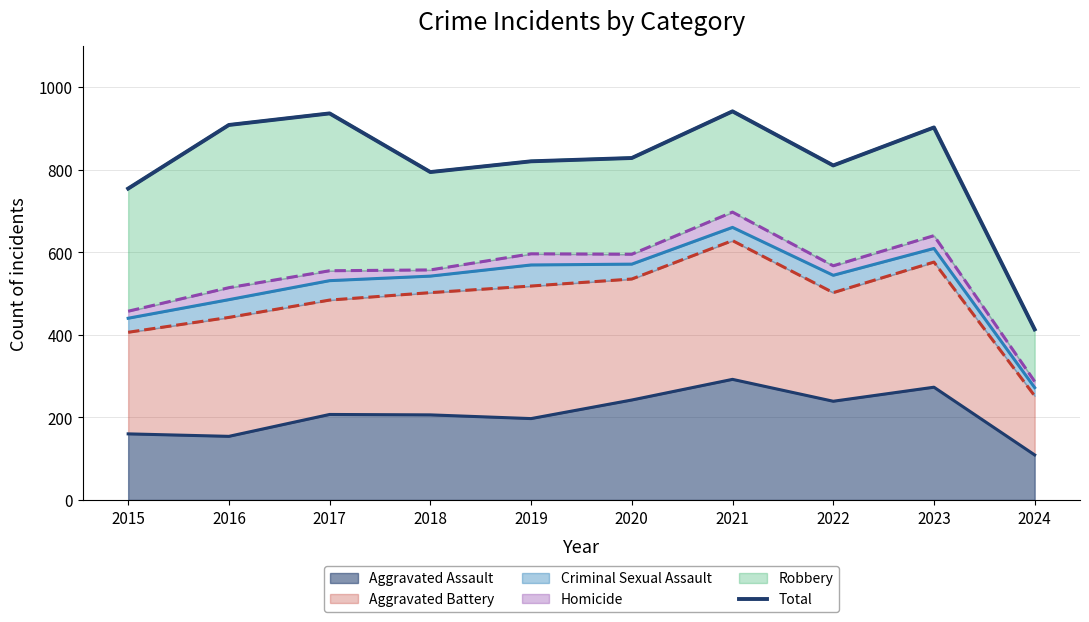

How many interior local valleys (lower than both neighbors) does the data have?

2